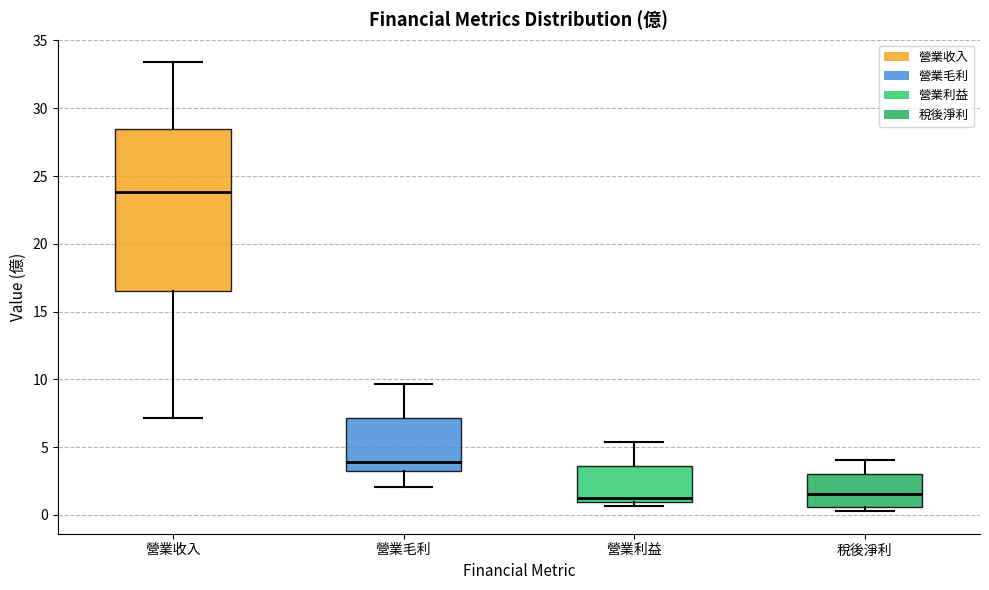

Where is the upper edge of the box for 營業利益 on the y-axis? The values are not printed on the chart, so give them approximately, as read against the axis.

3.5